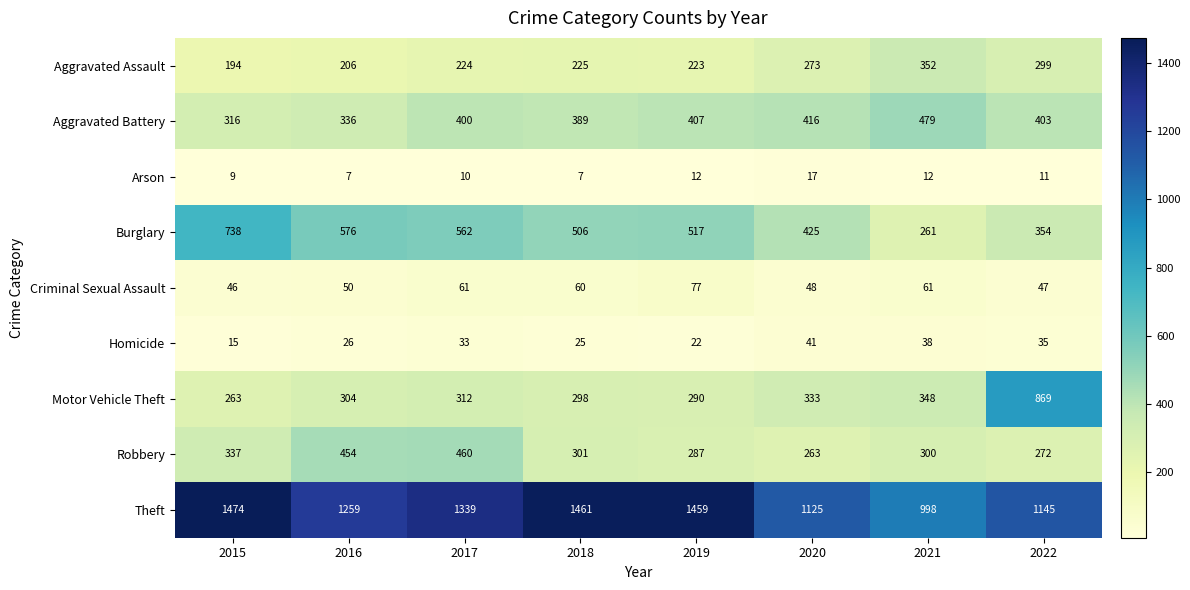

Count the number of categories in the chart.

8